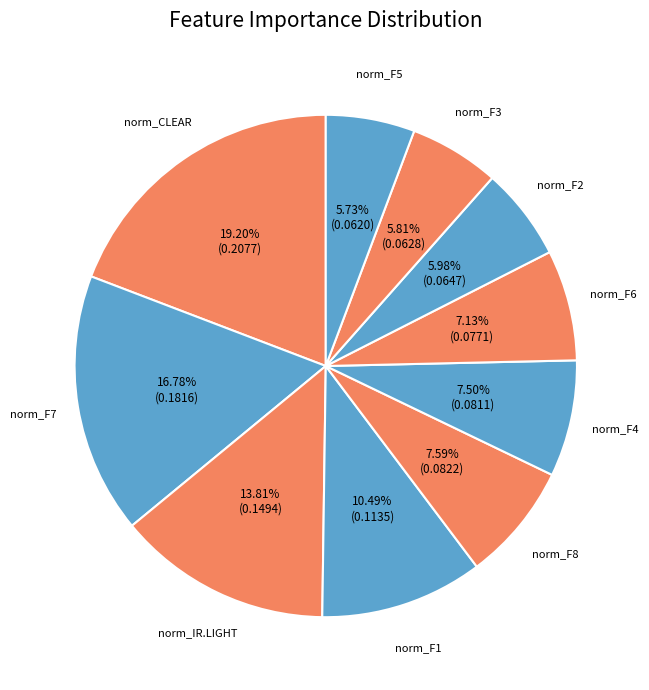

What is the largest slice in the pie chart?

norm_CLEAR